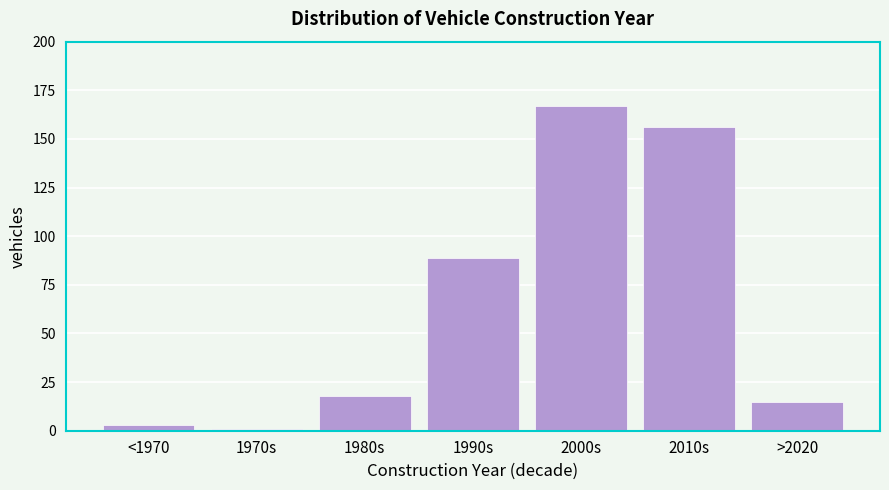

Reading left to right, list all the values displayed in this chart.

3	1	18	89	167	156	15